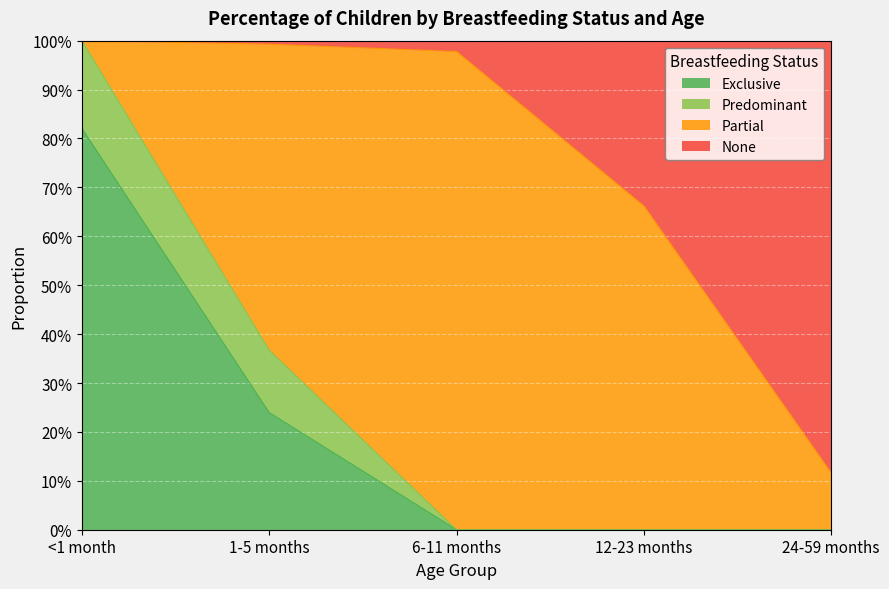

Does the chart display data point markers on the line(s)?

No